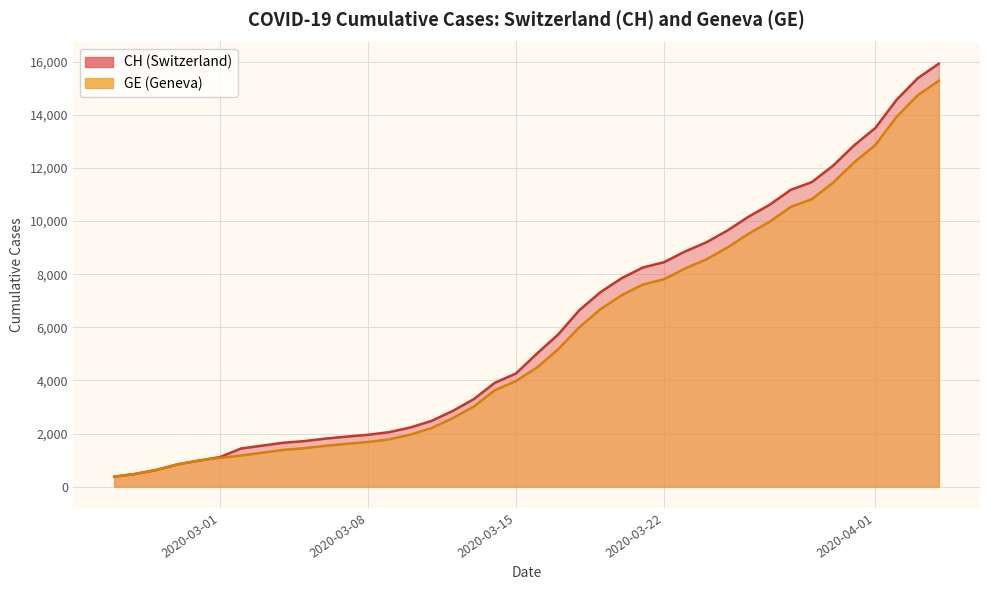

The value of GE at 23 is 11548. True or false?

False